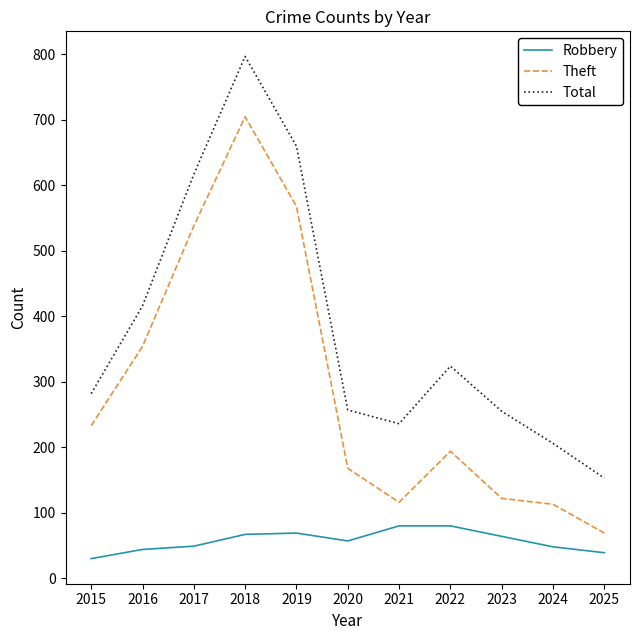

True or false: Theft and Total cross at least once.

False